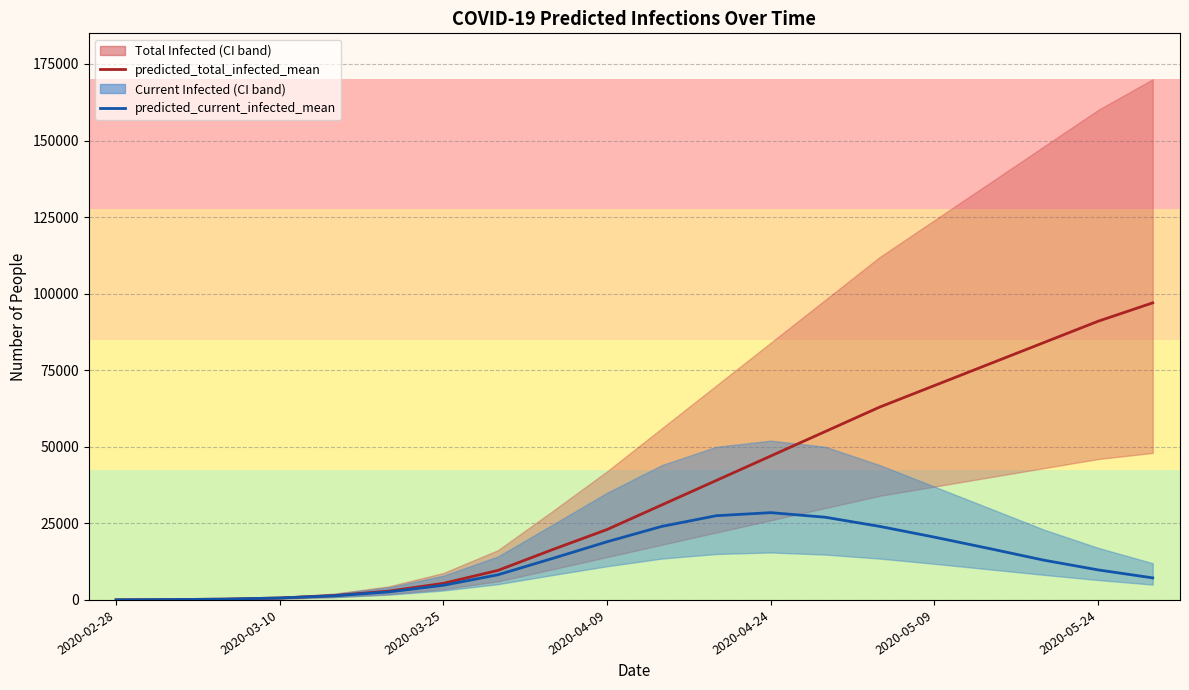

Does the chart have visible grid lines?

Yes